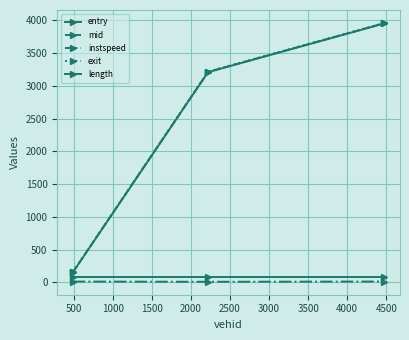

Does the chart display data point markers on the line(s)?

Yes